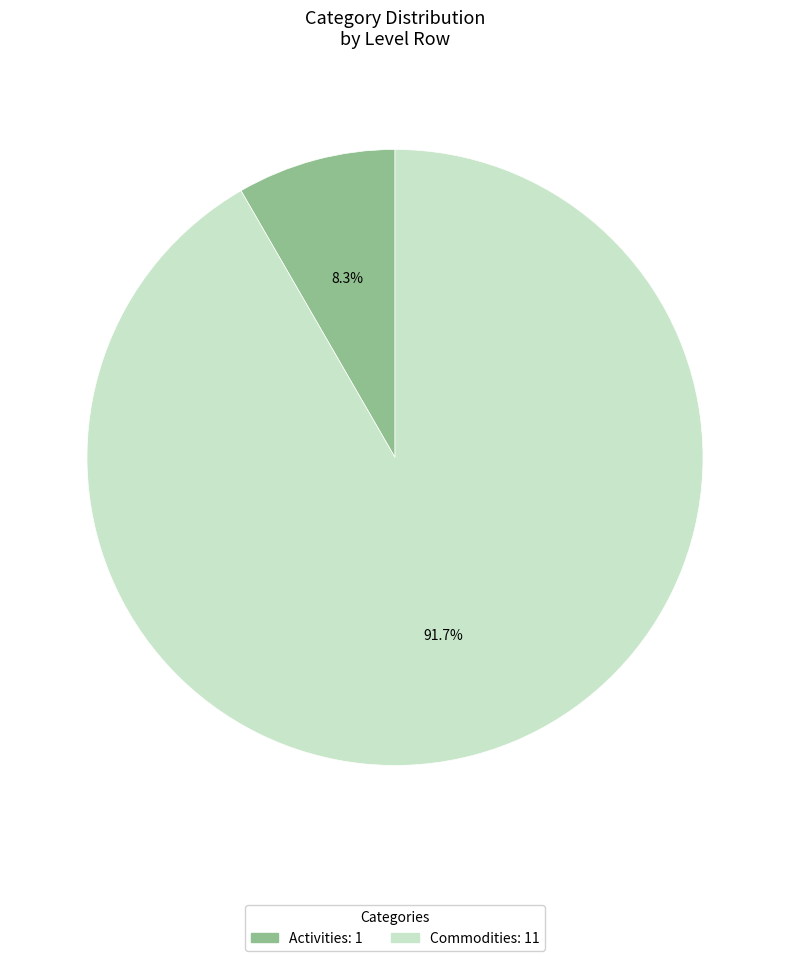

How many segments does this pie chart have?

2